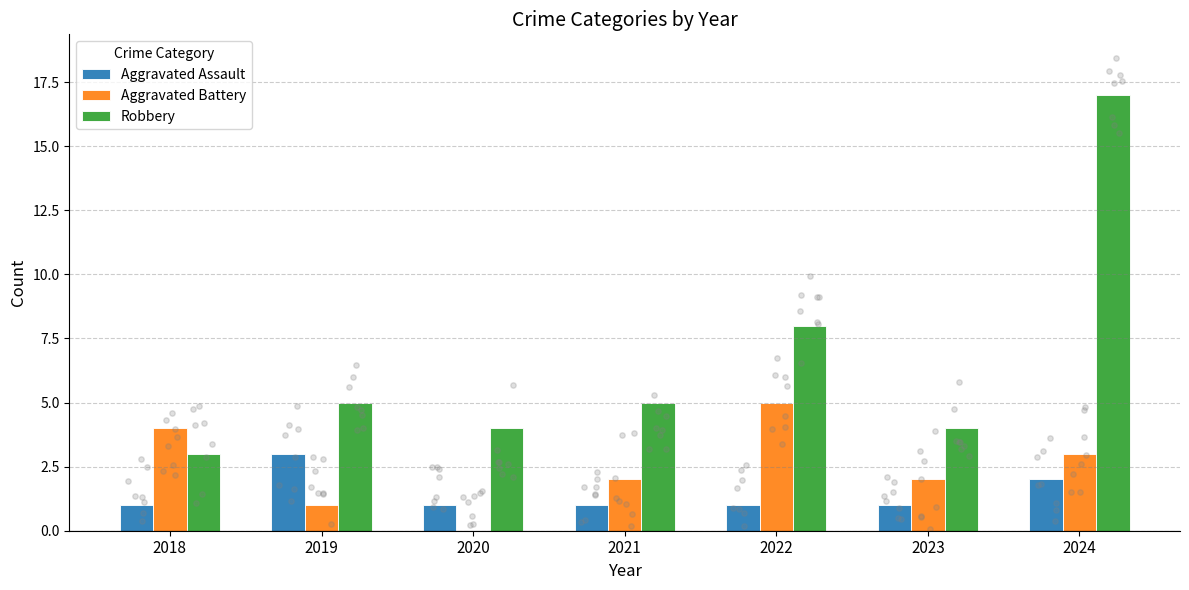

Which series contains the highest Y value?

Robbery